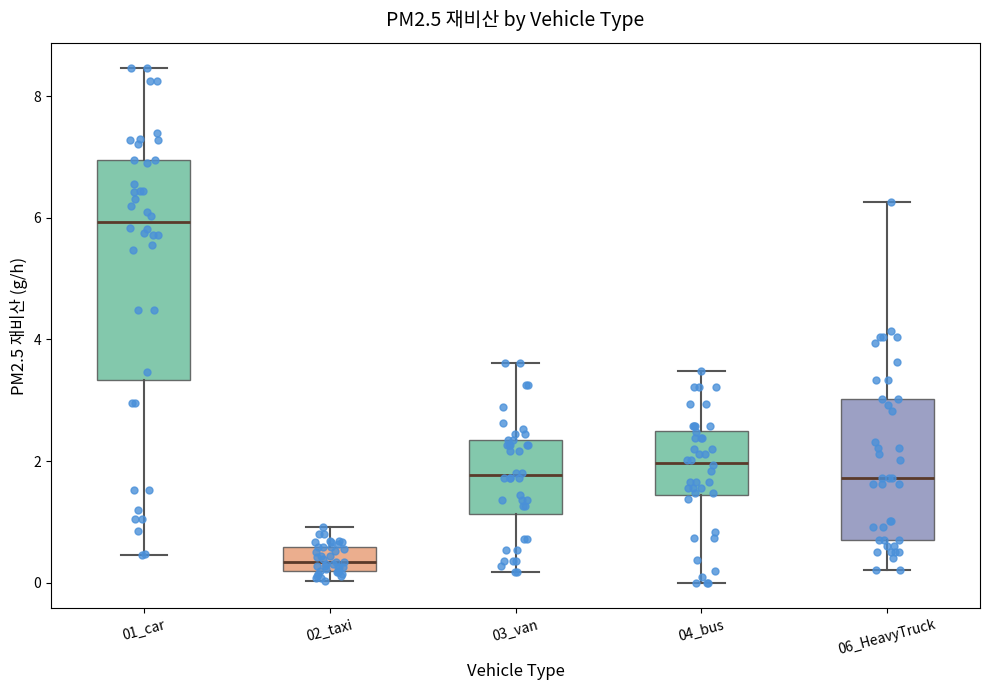

Which box's median line is the highest?

01_car